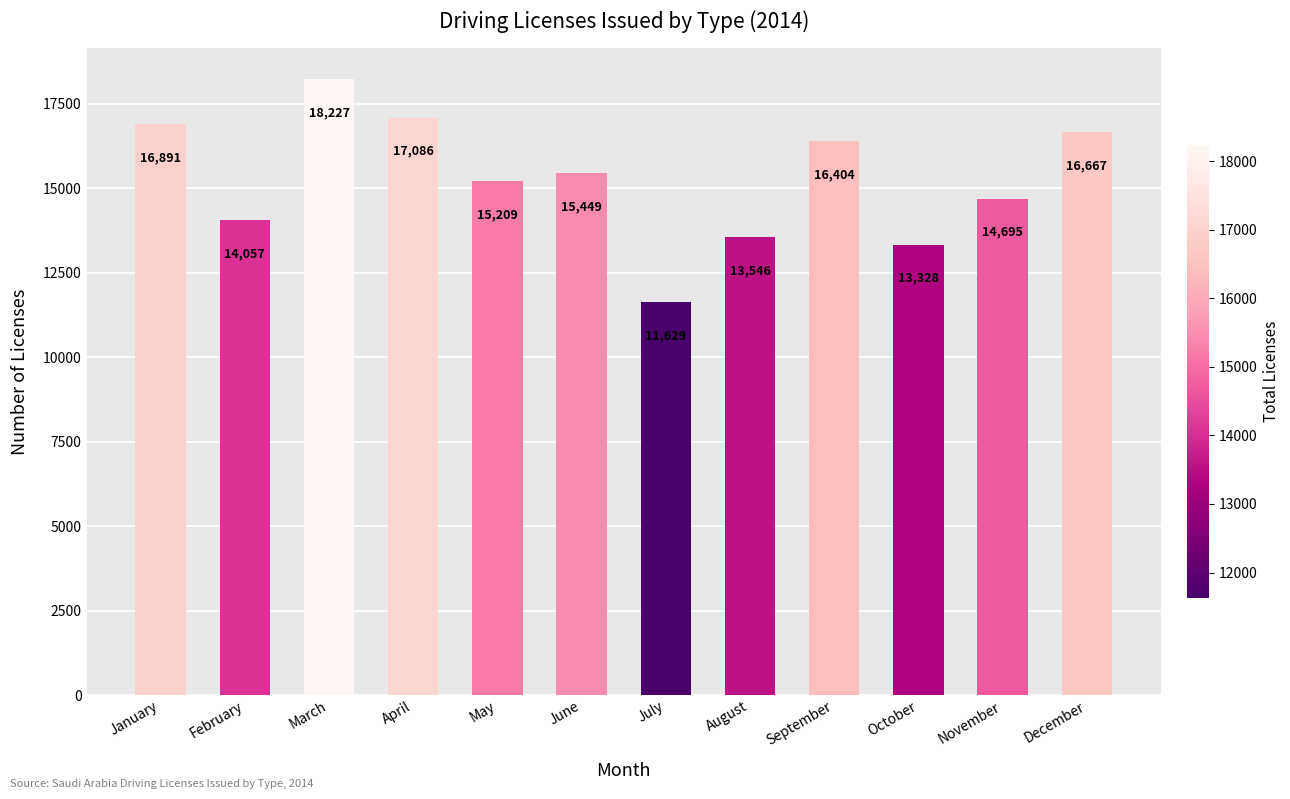

The chart shows a value of 14057 at February. True or false?

True